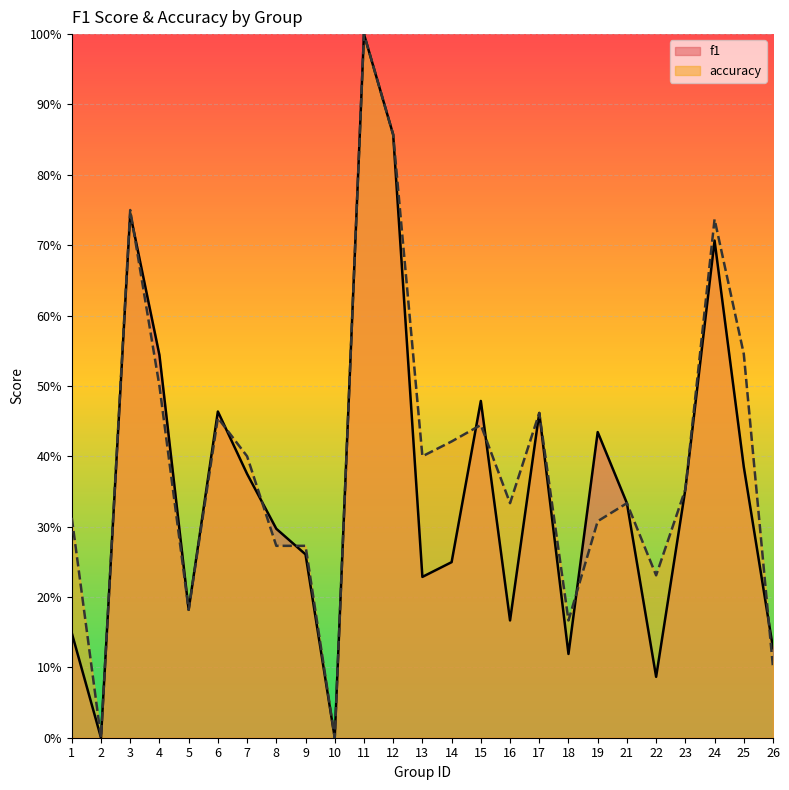

At which label does accuracy reach its peak?

11